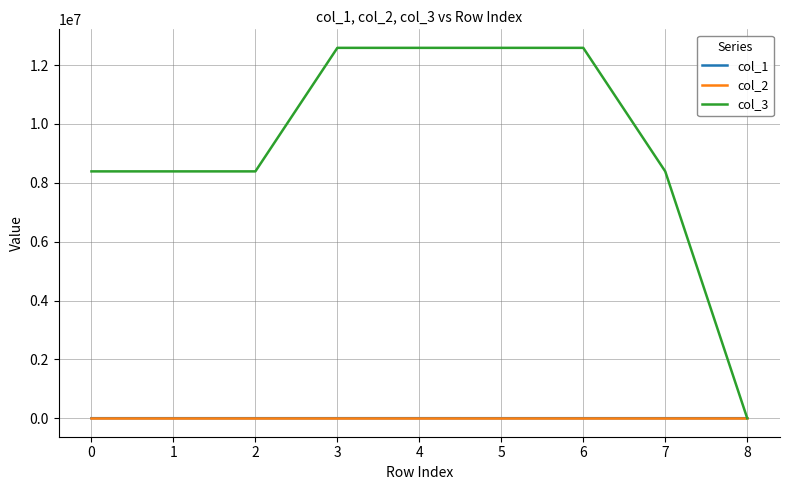

How many categories are shown in the chart?

9